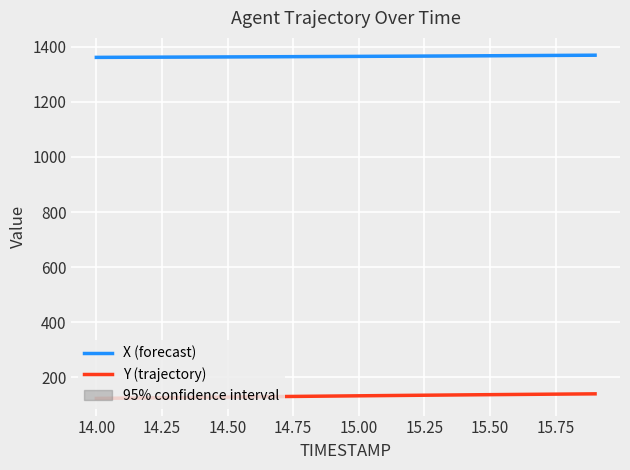

How many data points in Y (trajectory) are above 133?

10